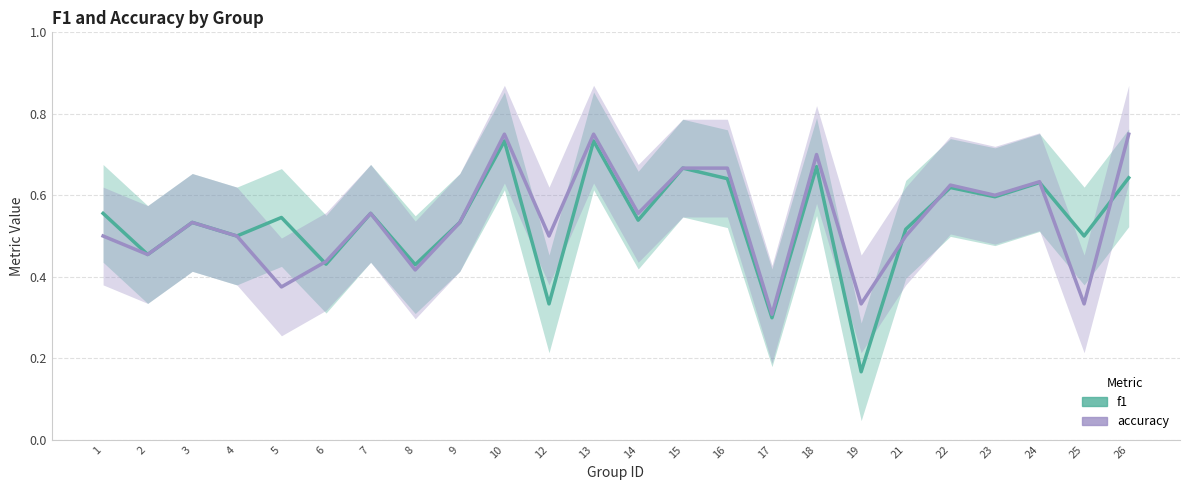

What is the maximum value for accuracy?

0.8